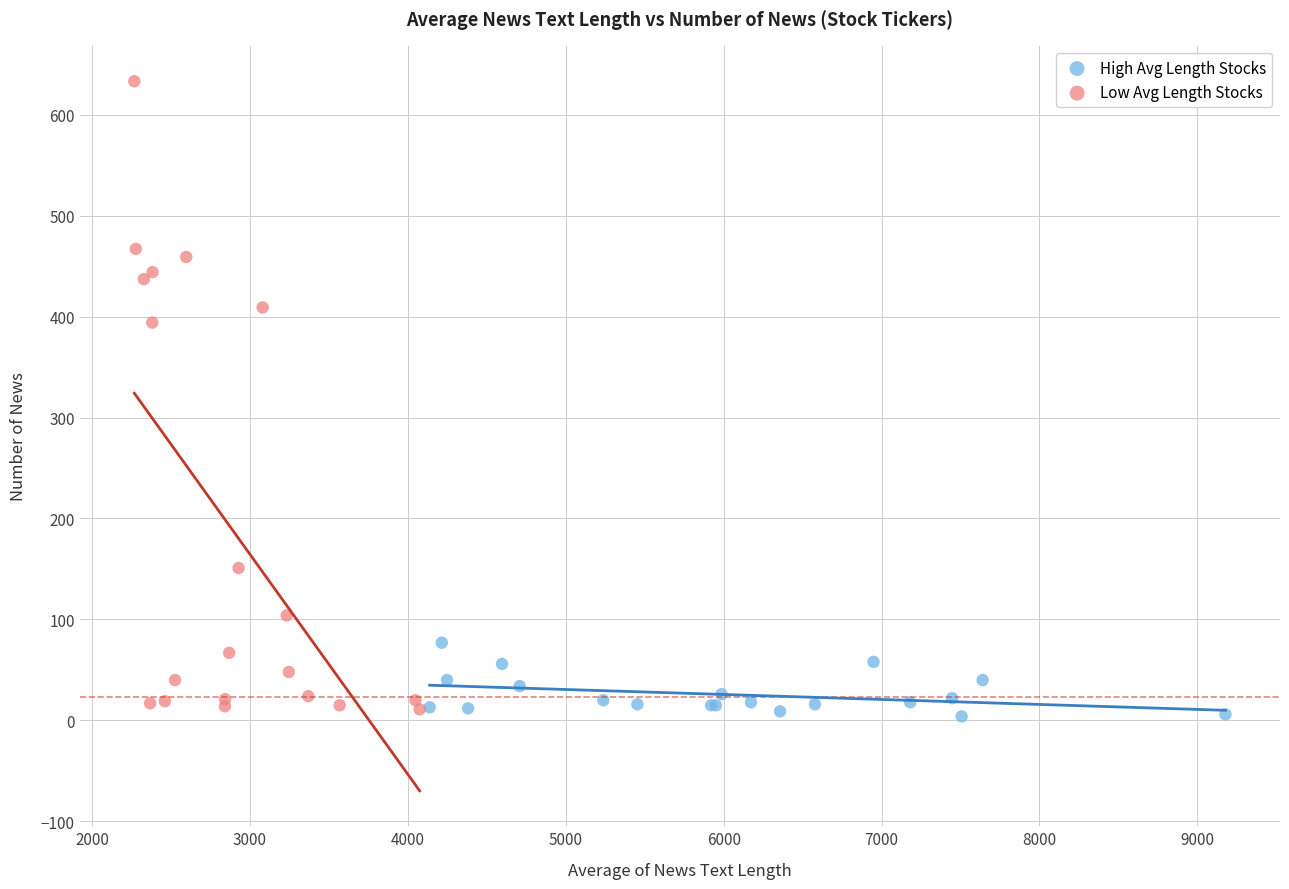

Which series contains the highest Y value?

Low Avg Length Stocks